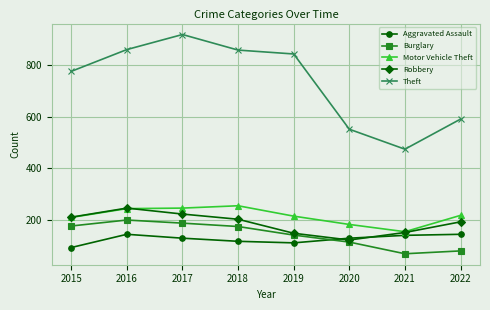

Where does the Robbery series first go above 204?

2015